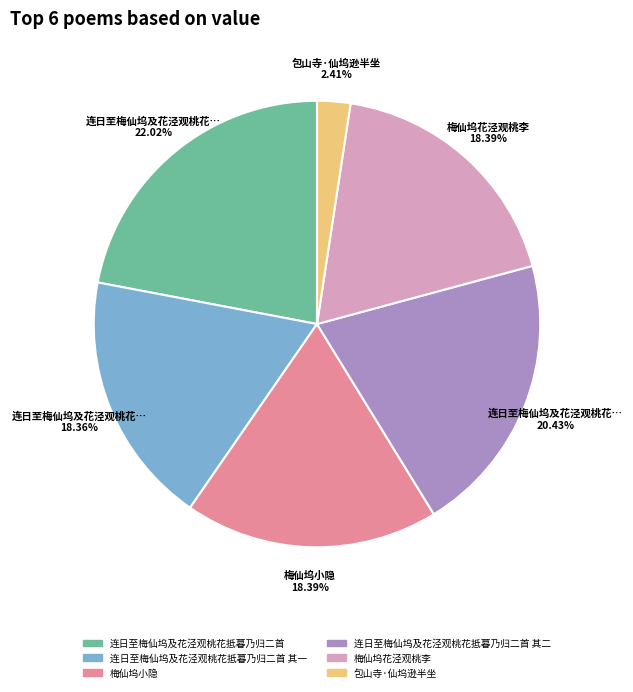

To the nearest percent, what is the average slice percentage?

17%